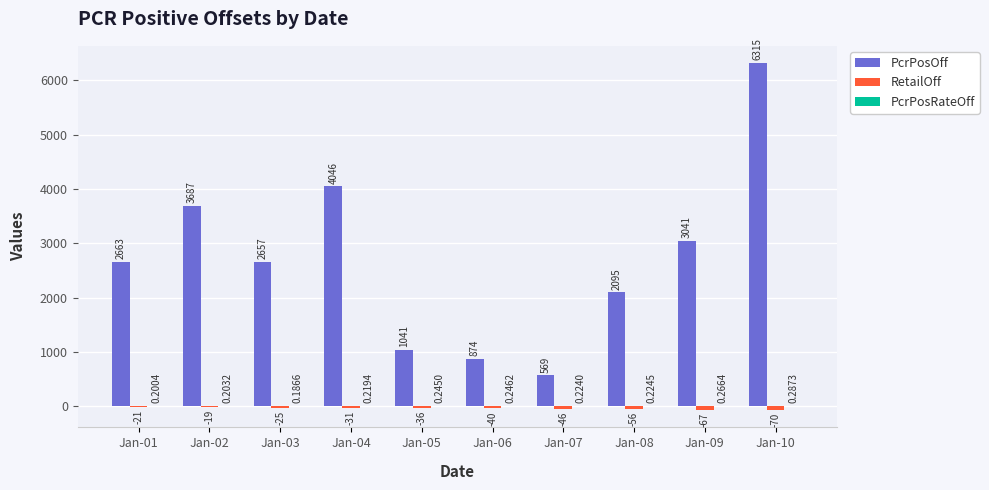

Are the bars horizontal?

No